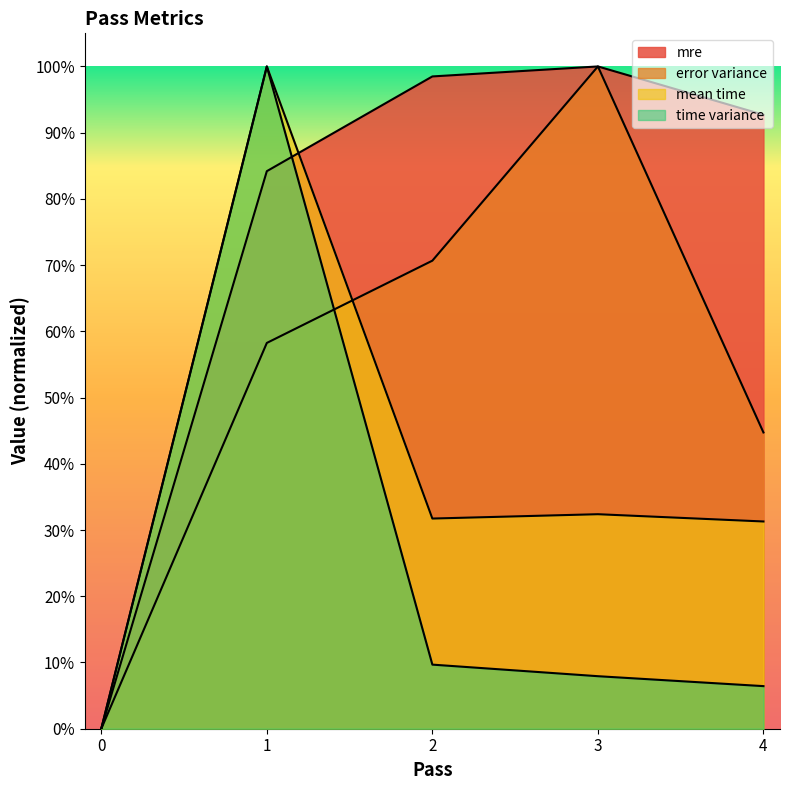

What is the value of the error variance point at the 4th from the left?

1.0